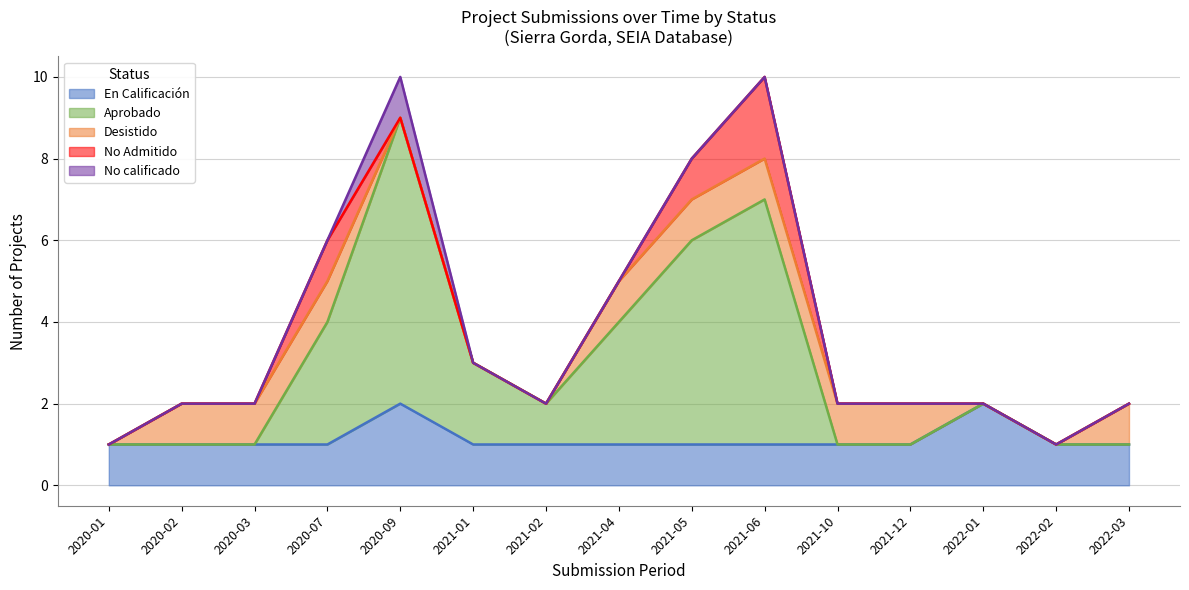

What is the highest value of the En Calificación series?

2